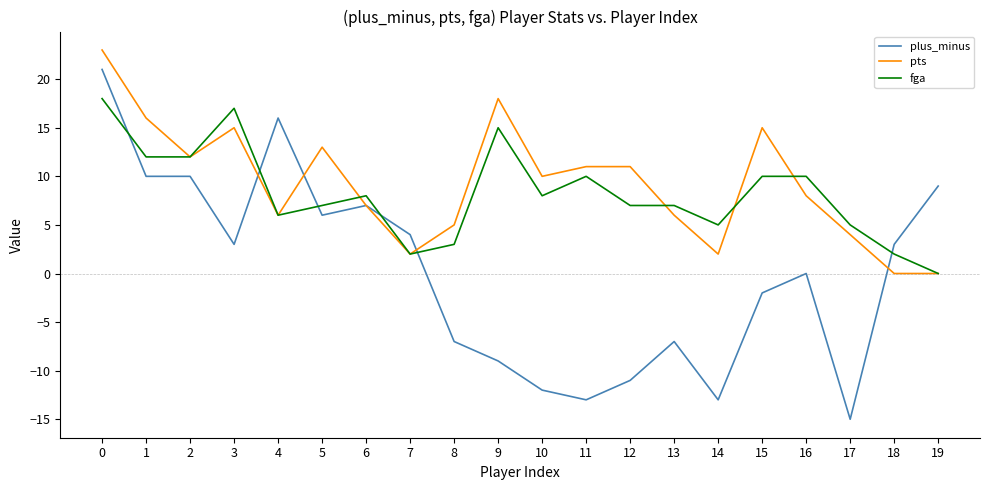

Rank the series at 10 from lowest to highest value.

plus_minus, fga, pts